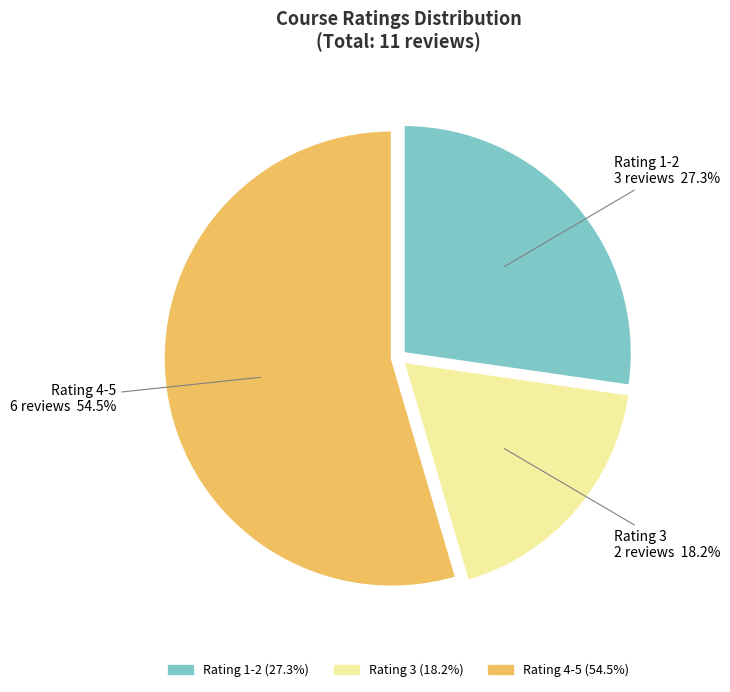

Rank the categories by value from highest to lowest.

Rating 4-5, Rating 1-2, Rating 3